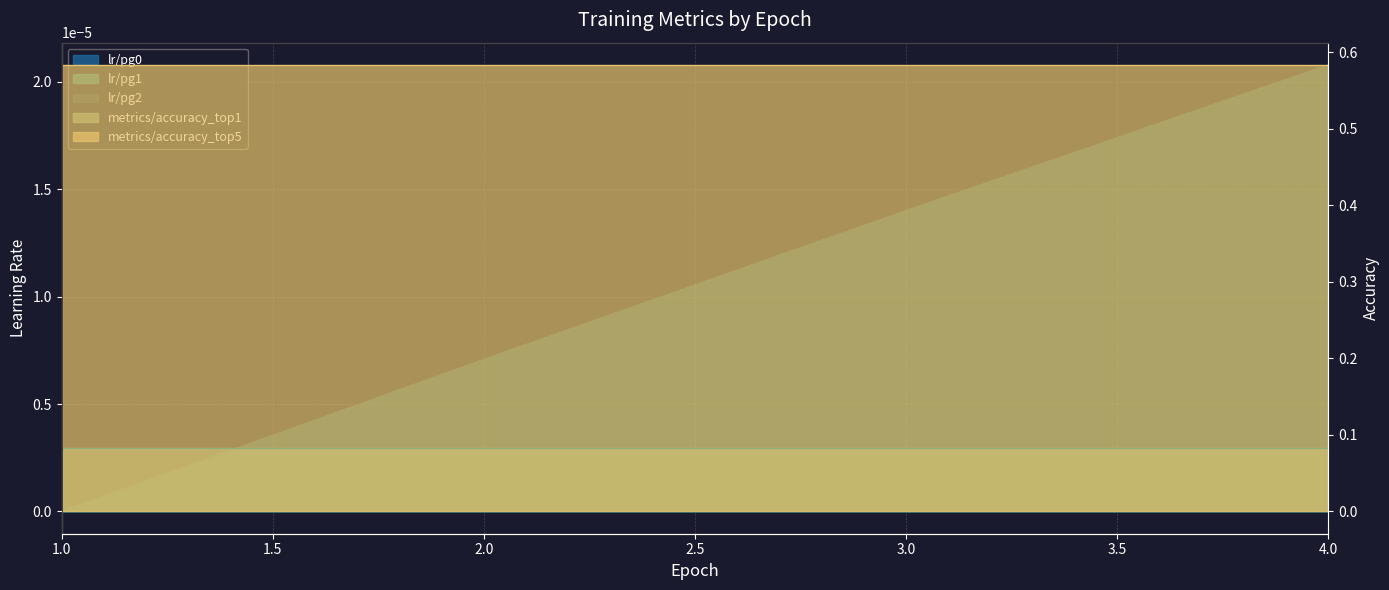

Count the lr/pg2 values in the range 0 to 1.

4